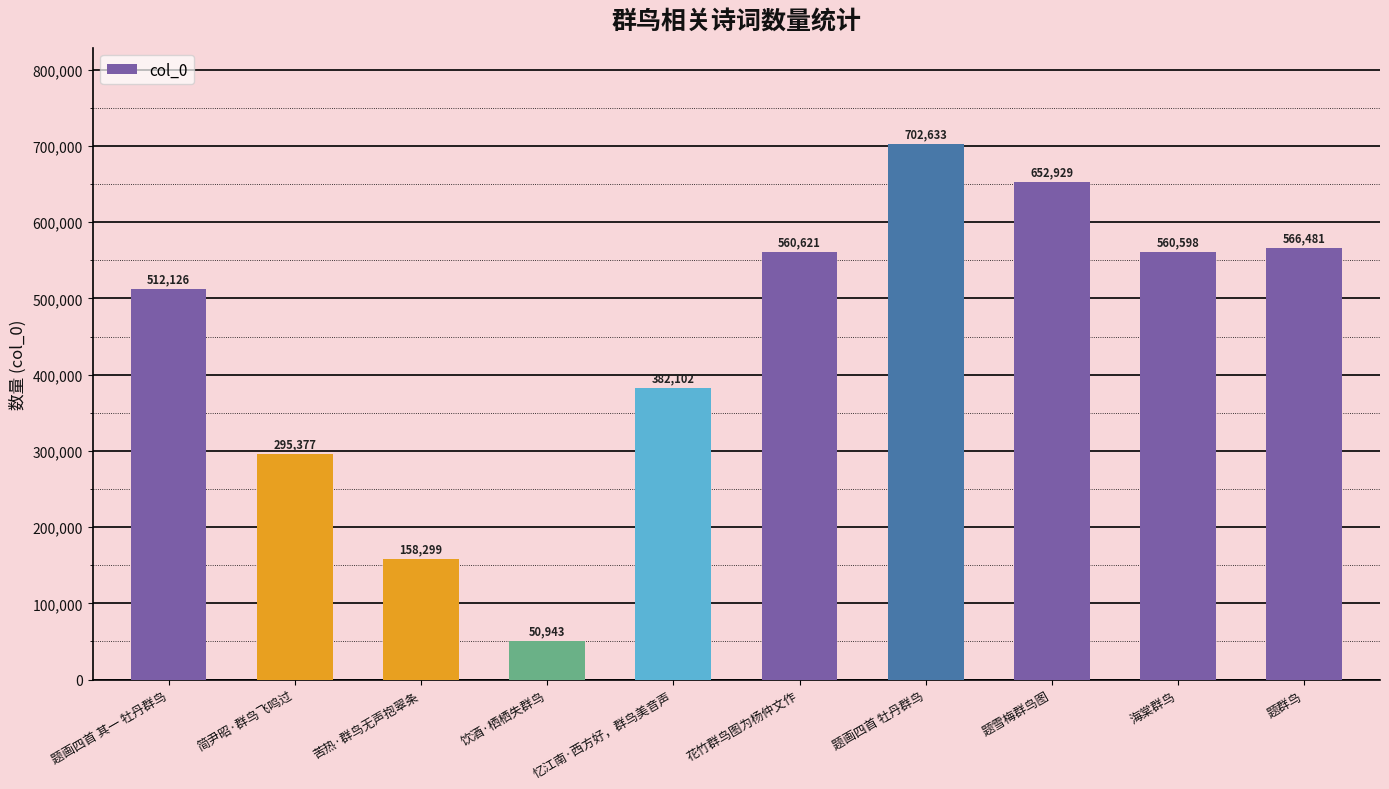

What position from the right is 饮酒·栖栖失群鸟?

7